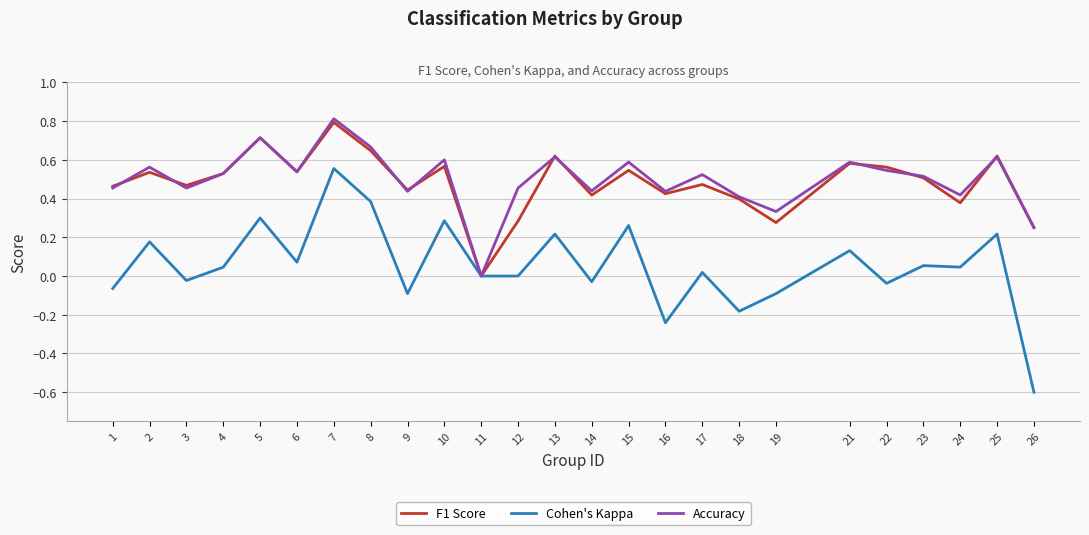

Is it true that Cohen's Kappa equals 0.3 at 2?

False